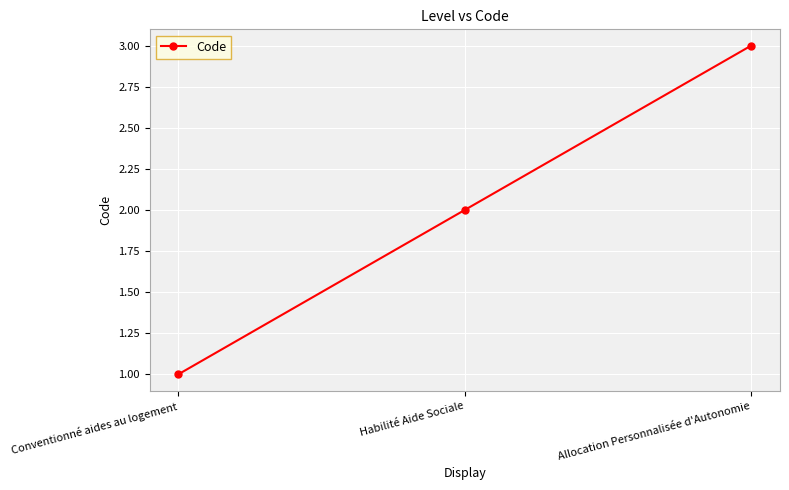

Reading left to right, what are all the values shown in this chart?

Conventionné aides au logement=1	Habilité Aide Sociale=2	Allocation Personnalisée d'Autonomie=3